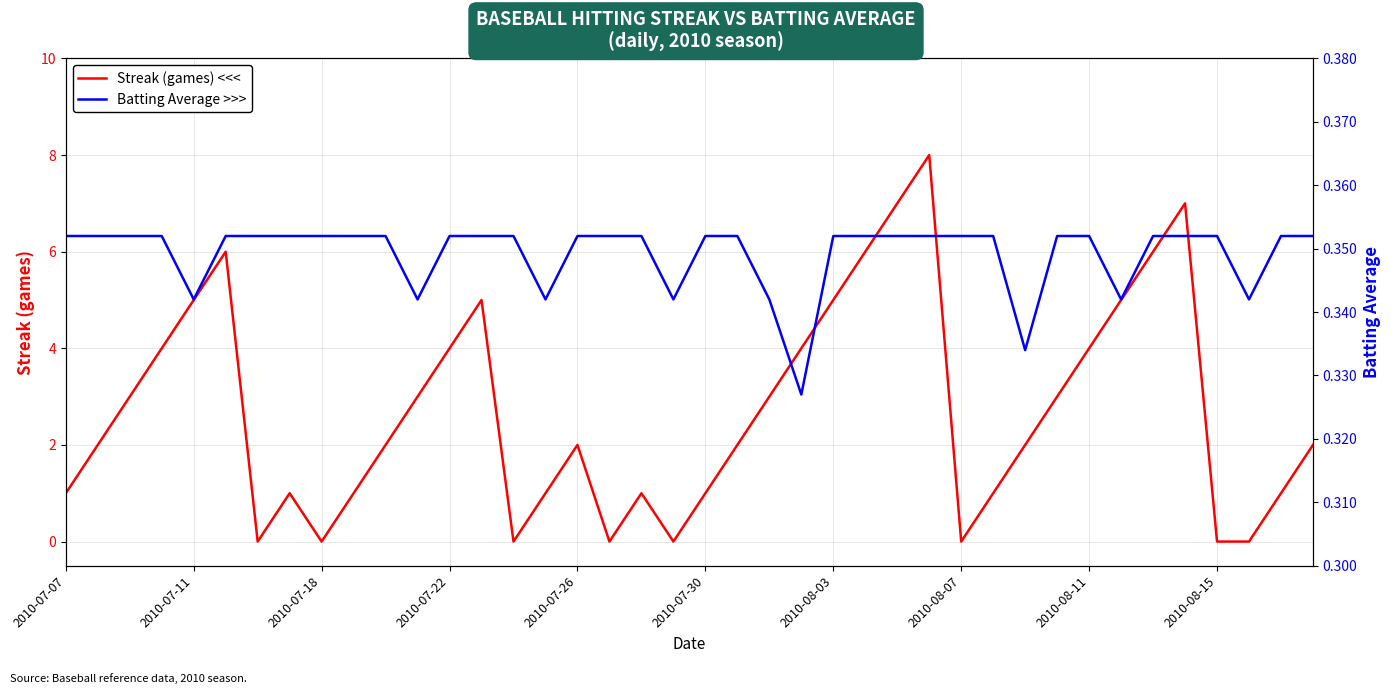

What is the sum of the Batting Average >>> values at 2010-08-03 and 19?

0.7